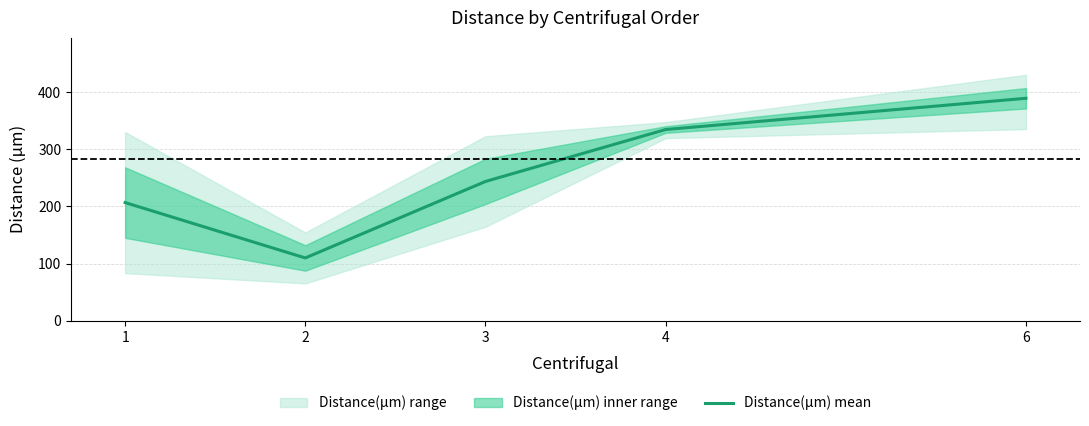

What is the average value?

256.9